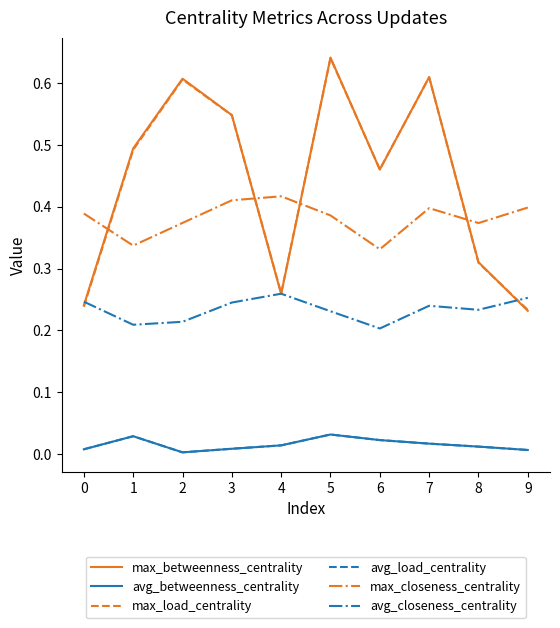

What is the total value across all series at 6?

1.5